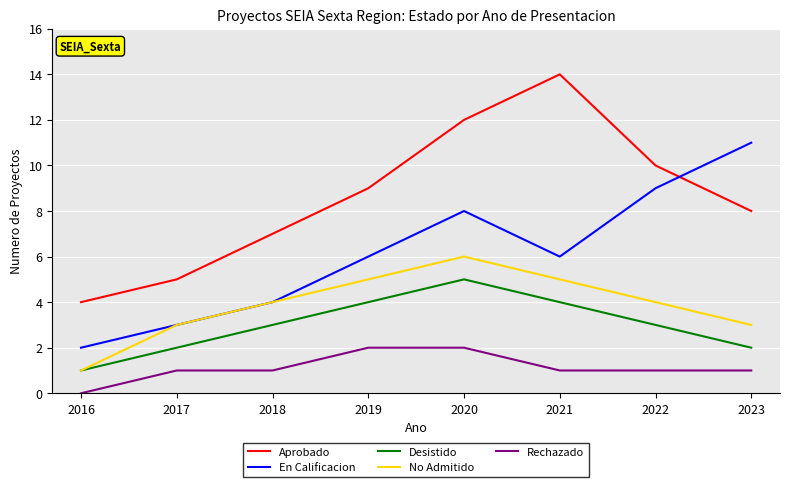

The value of No Admitido at 2018 is 4. True or false?

True